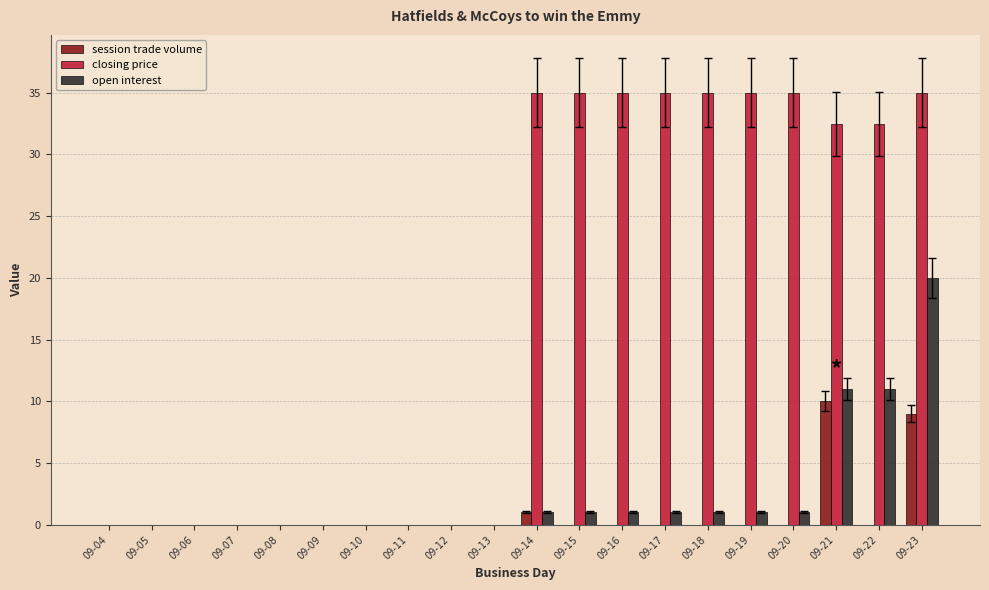

The session trade volume series shows 3.2 at 09-10. True or false?

False